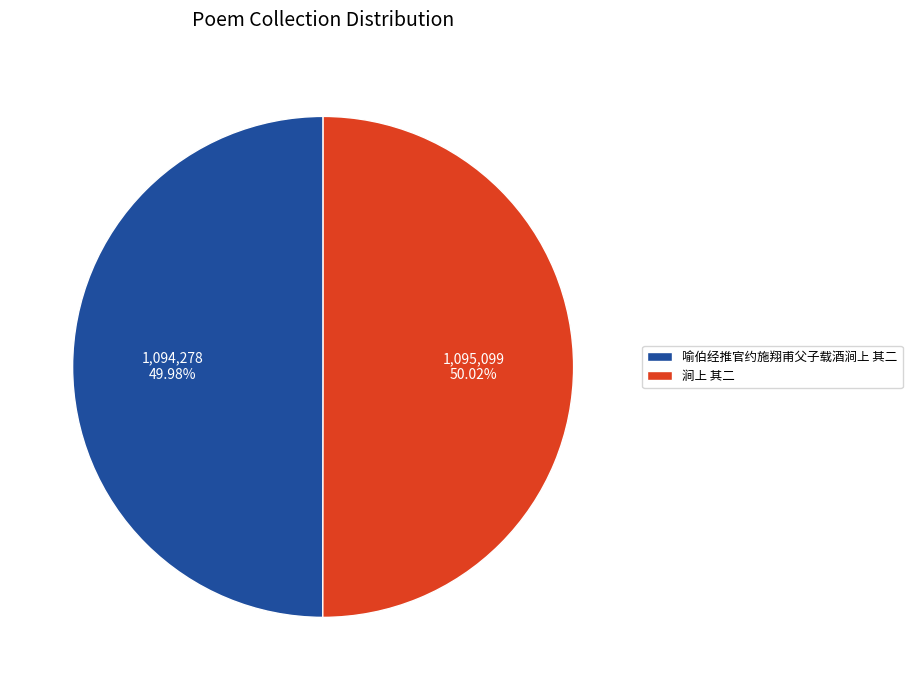

How many segments does this pie chart have?

2